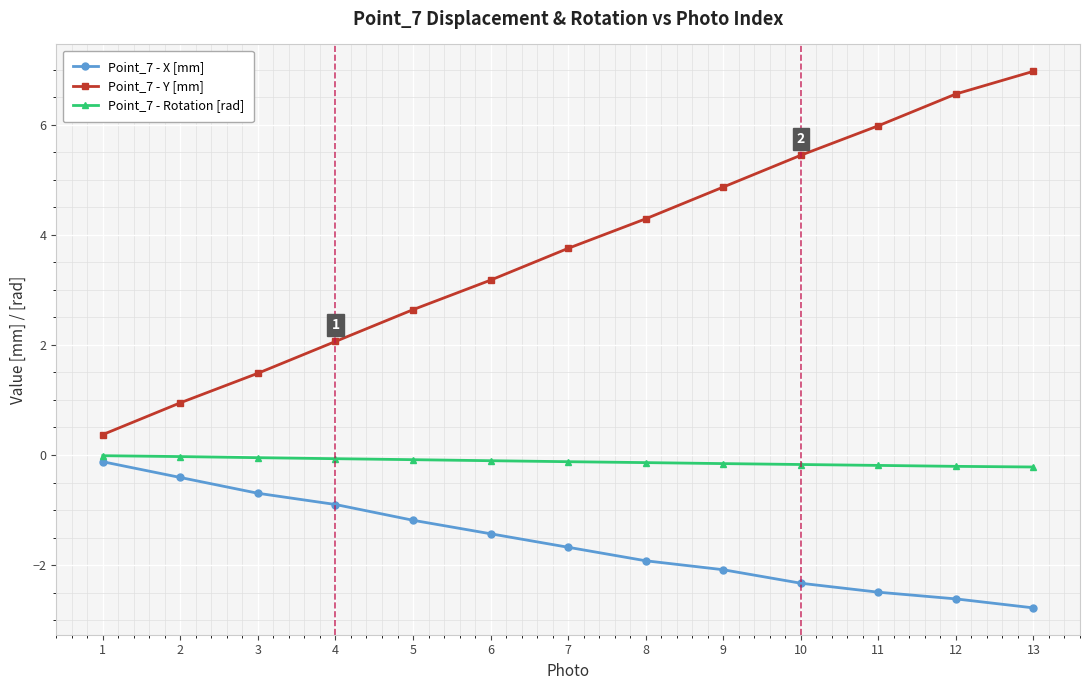

What are all the series names shown in the legend?

Point_7 - X [mm], Point_7 - Y [mm], Point_7 - Rotation [rad]